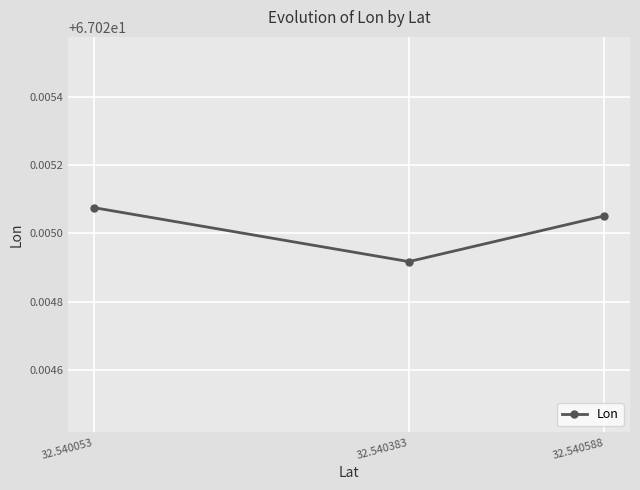

At which label is the value closest to 67?

32.540383